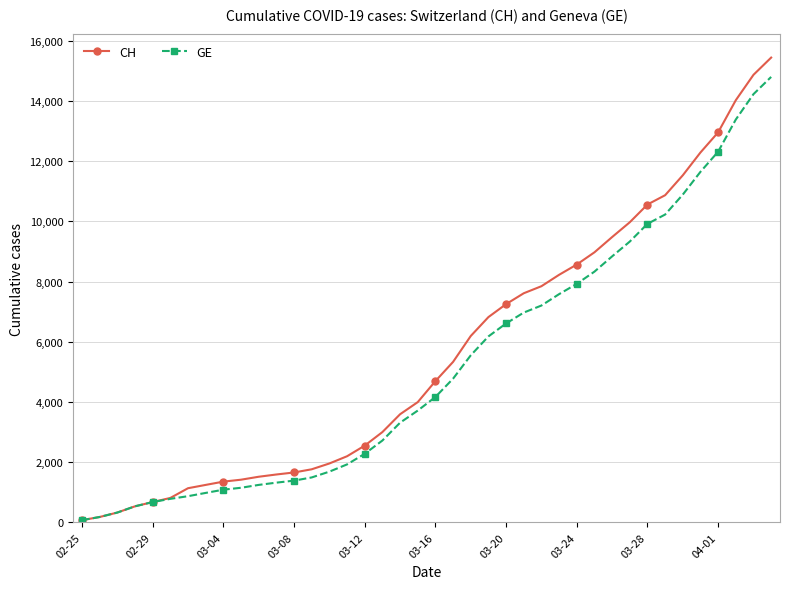

Which series has the largest range (max minus min)?

CH